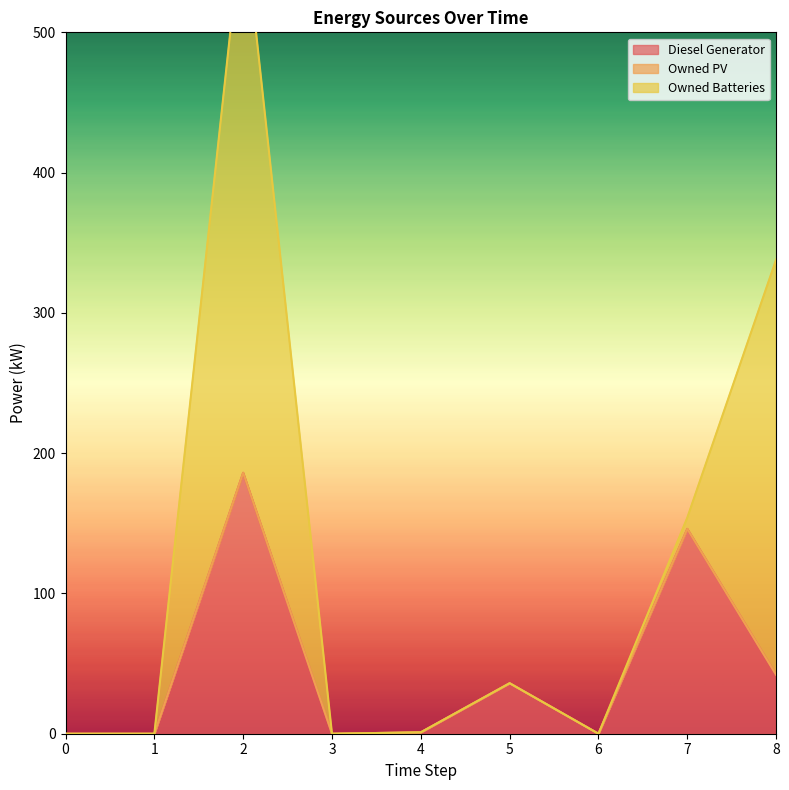

What is the average value of the Owned Batteries series?

78.1